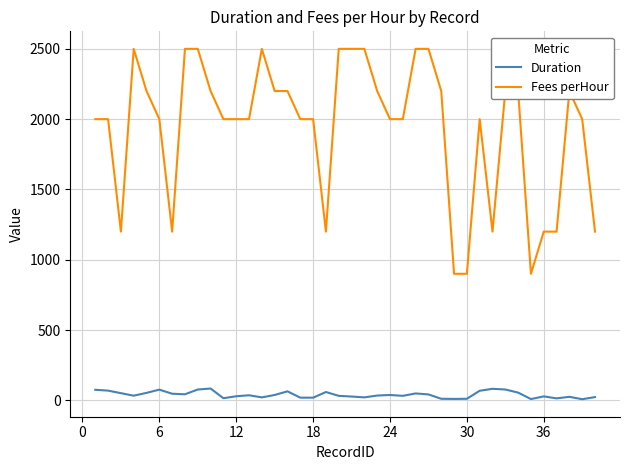

Count the number of categories in the chart.

40